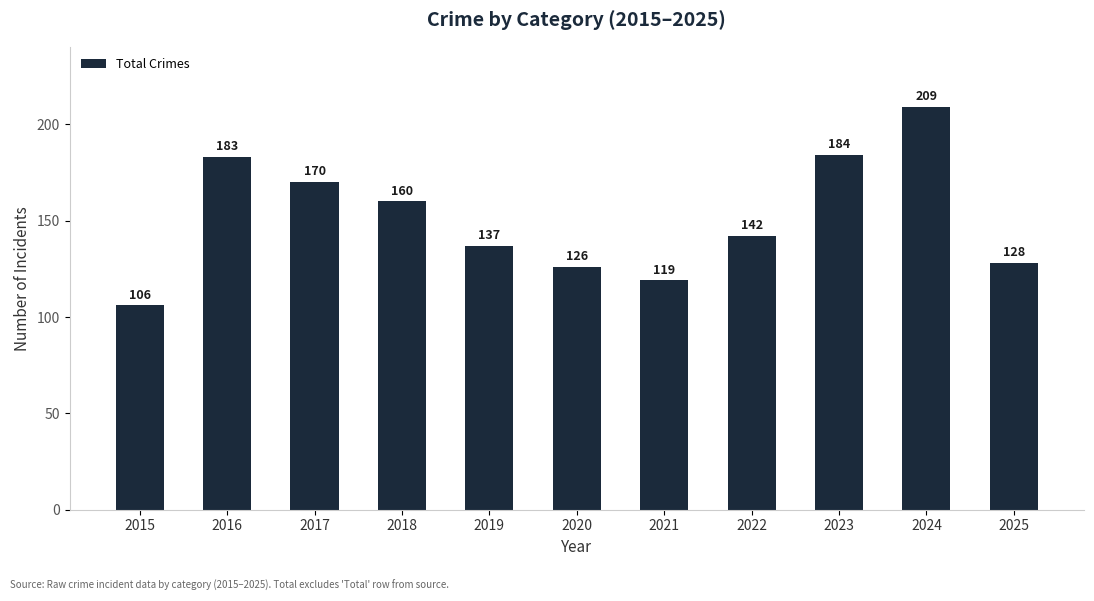

Count the number of data series in this chart.

1